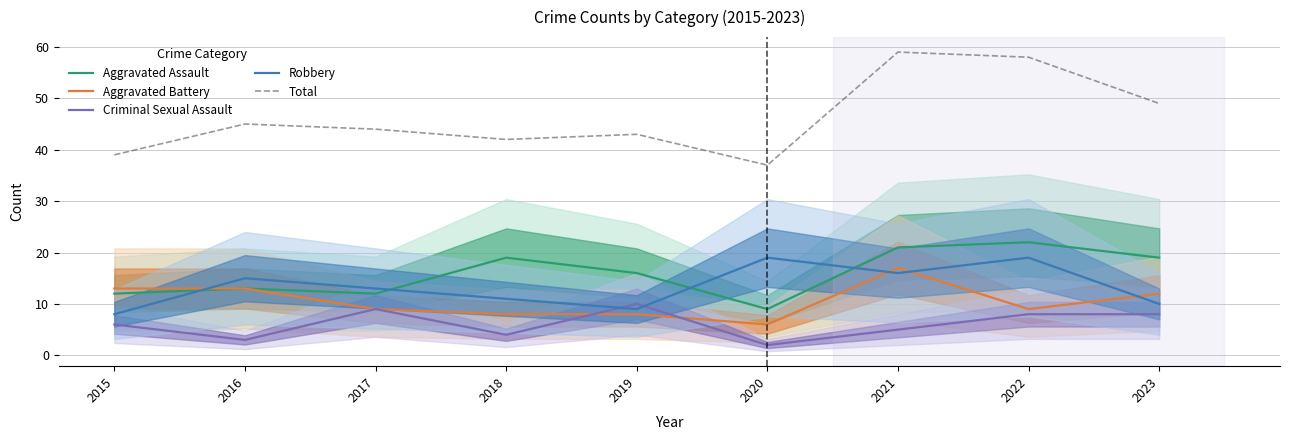

At 2023, list the series in order from largest to smallest.

Total, Aggravated Assault, Aggravated Battery, Robbery, Criminal Sexual Assault